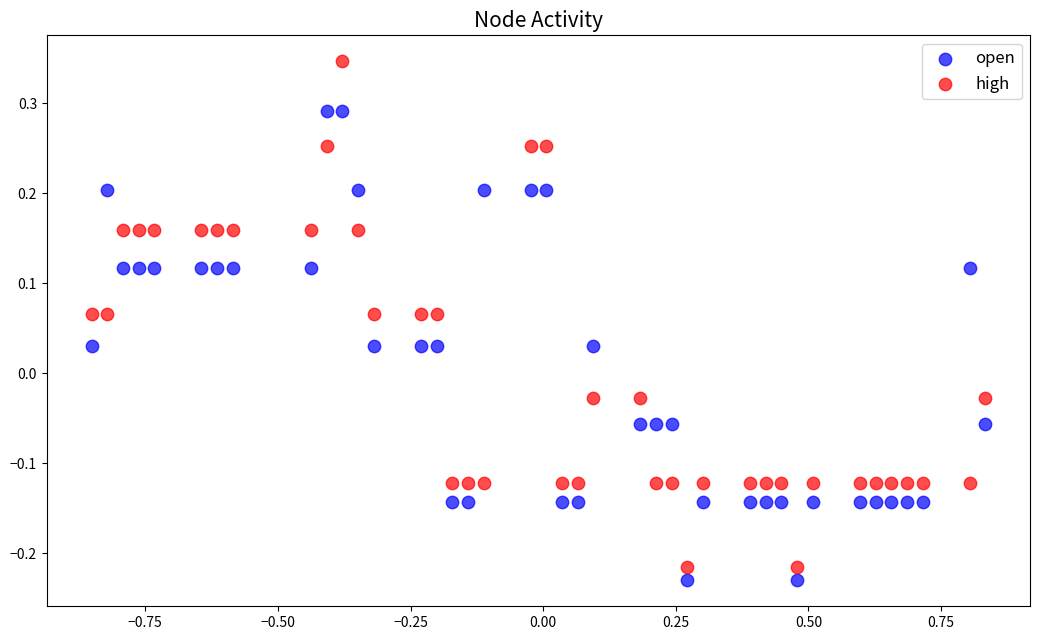

Which series has the largest Y range (max minus min)?

high